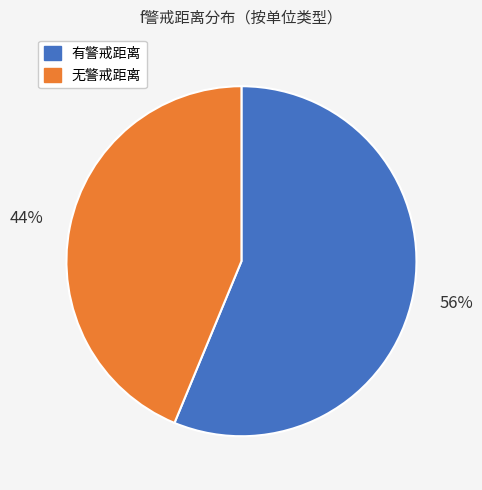

To the nearest percent, what is the average slice percentage?

50%